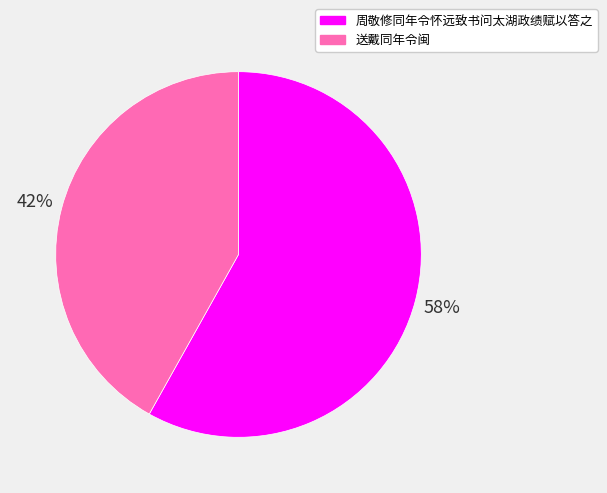

Does 送戴同年令闽 represent more than half of the total?

No